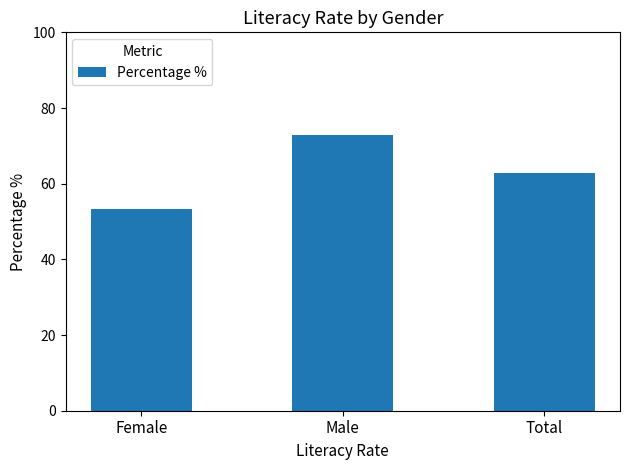

What is the change in value from Female to Total?

+9.6